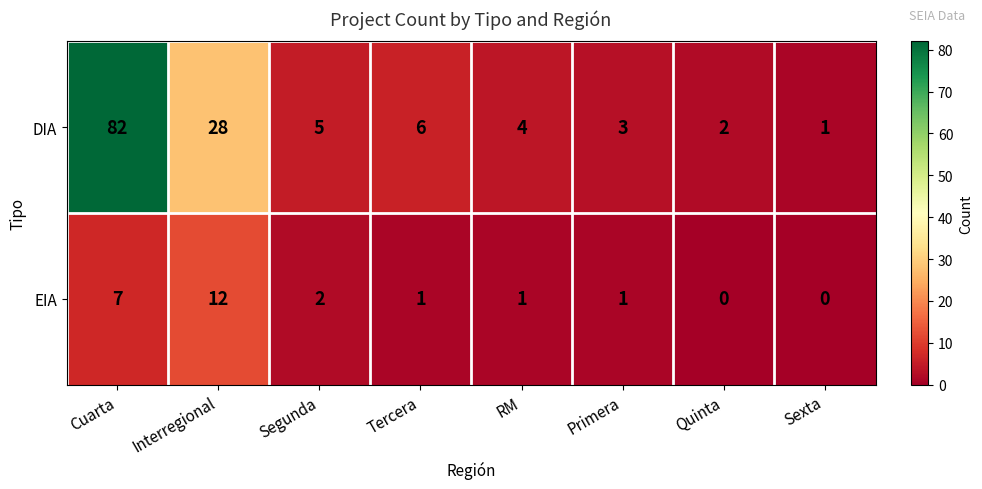

Reading left to right, transcribe all the data shown in this chart.

DIA: 82	28	5	6	4	3	2	1
EIA: 7	12	2	1	1	1	0	0